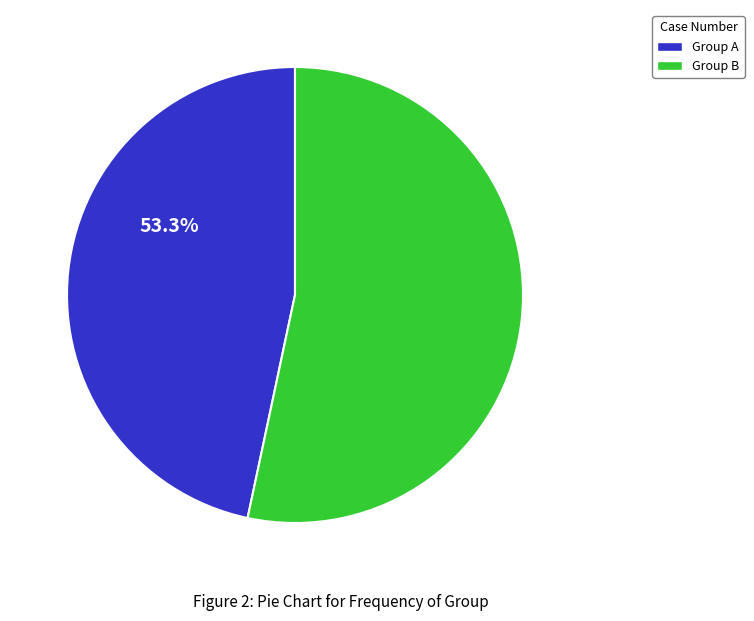

What is the largest slice in the pie chart?

Group B